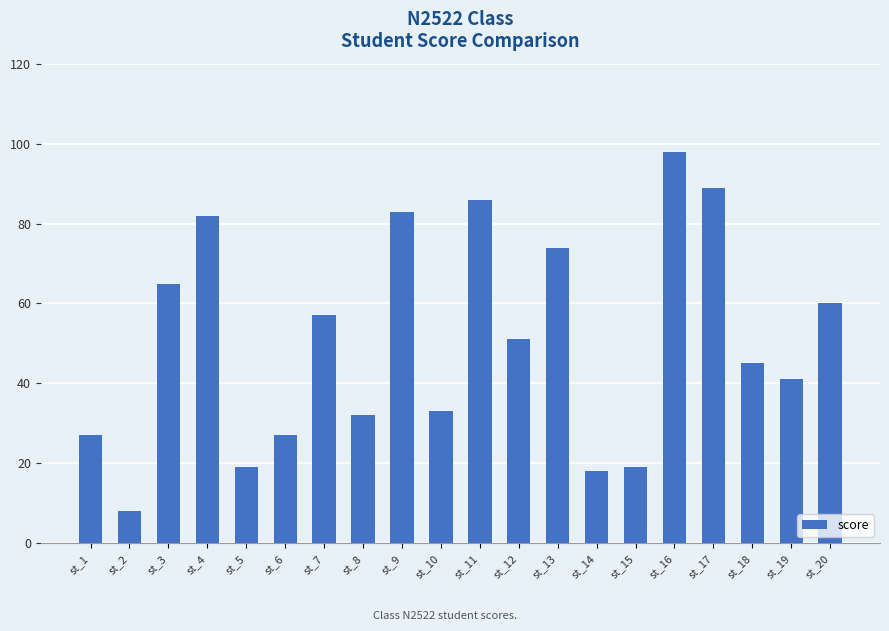

How many values are below 51?

10